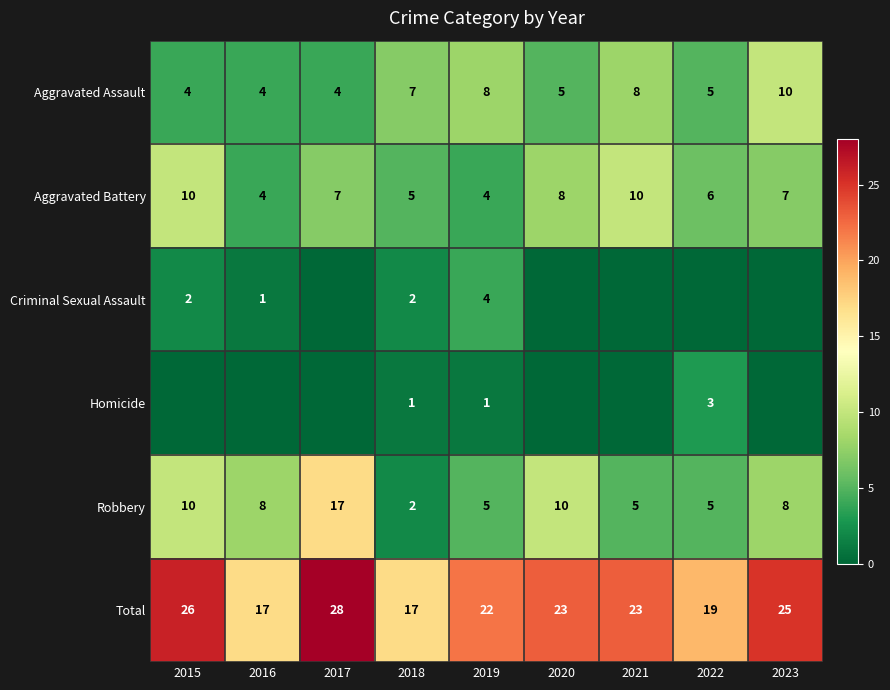

How many Aggravated Assault values are between 4 and 8?

8